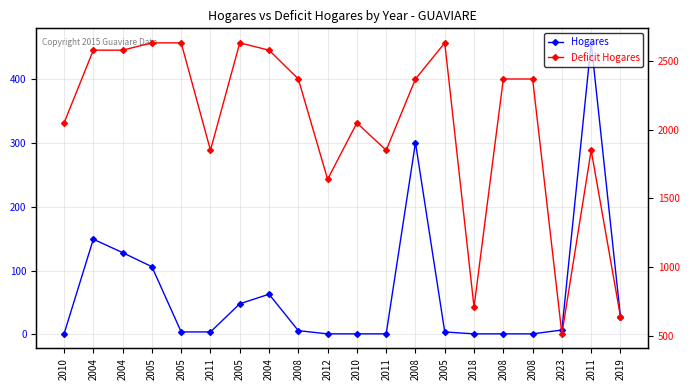

Which category has the highest value in the Hogares series?

2011